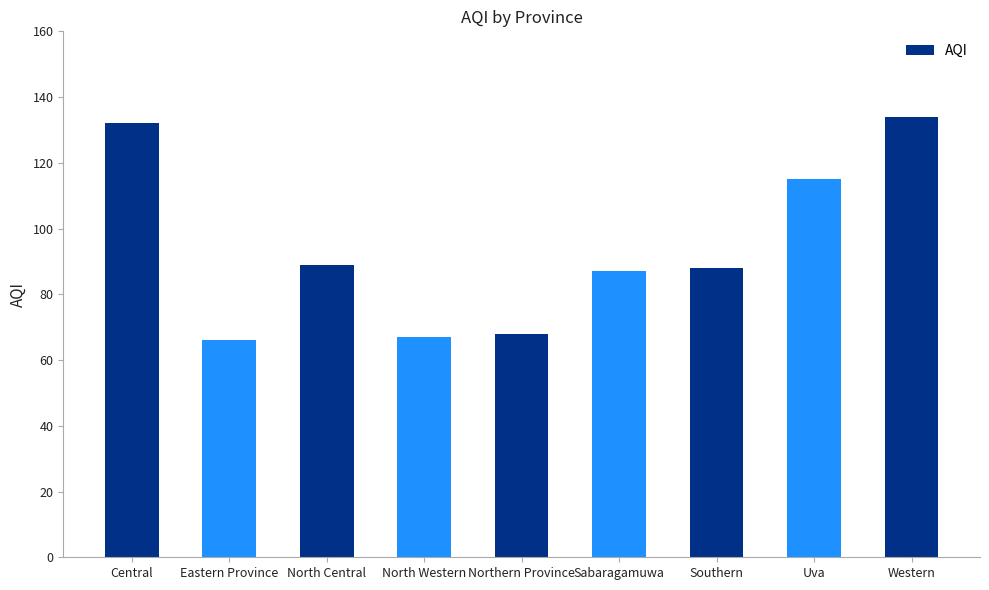

What is the smallest value displayed?

66